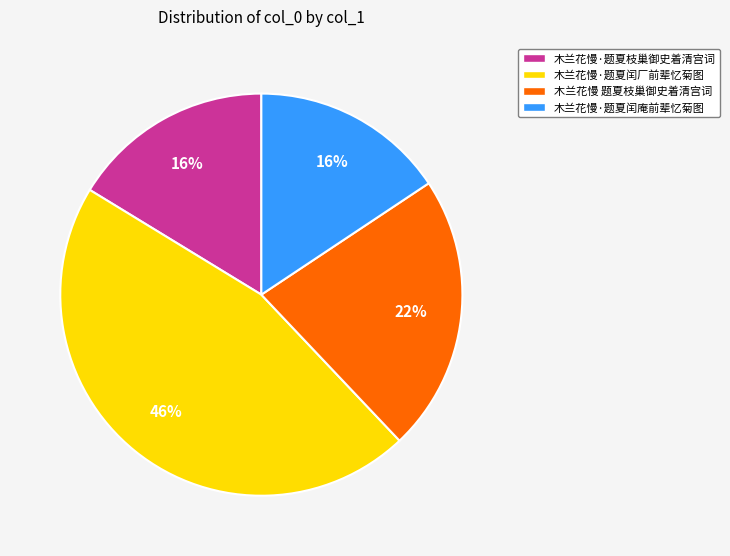

What percentage is the 木兰花慢·题夏闰厂前辈忆菊图 slice, to the nearest percent?

46%